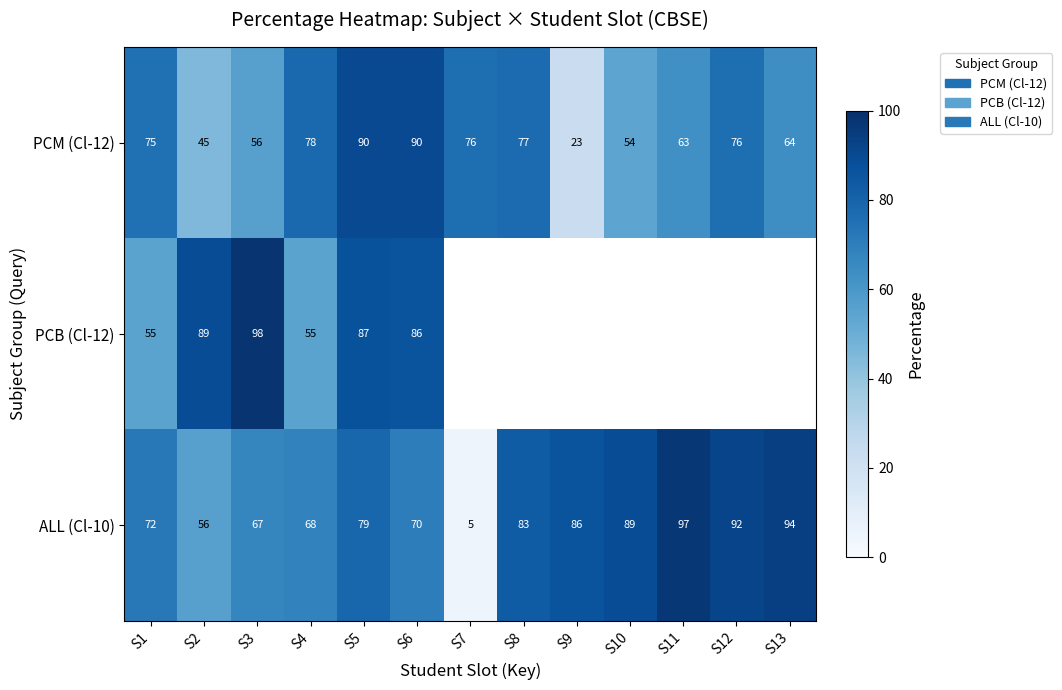

Is the value of PCB (Cl-12) at S3 greater than the value of PCM (Cl-12) at S1?

Yes